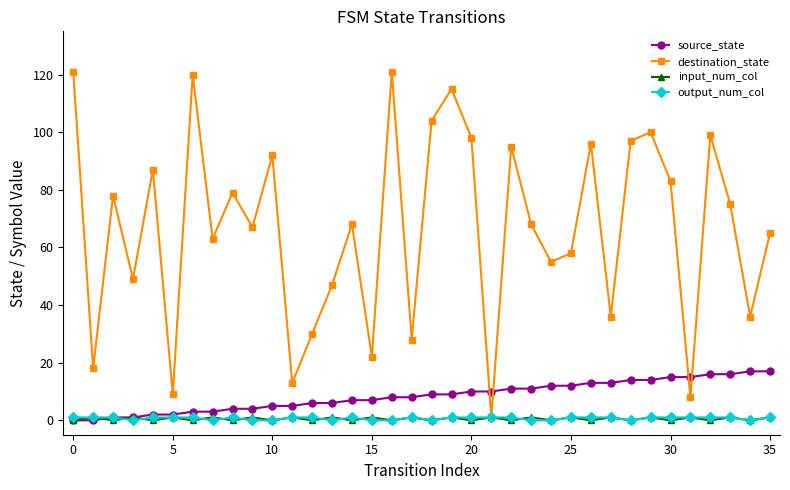

Which series has the largest total across all categories?

destination_state